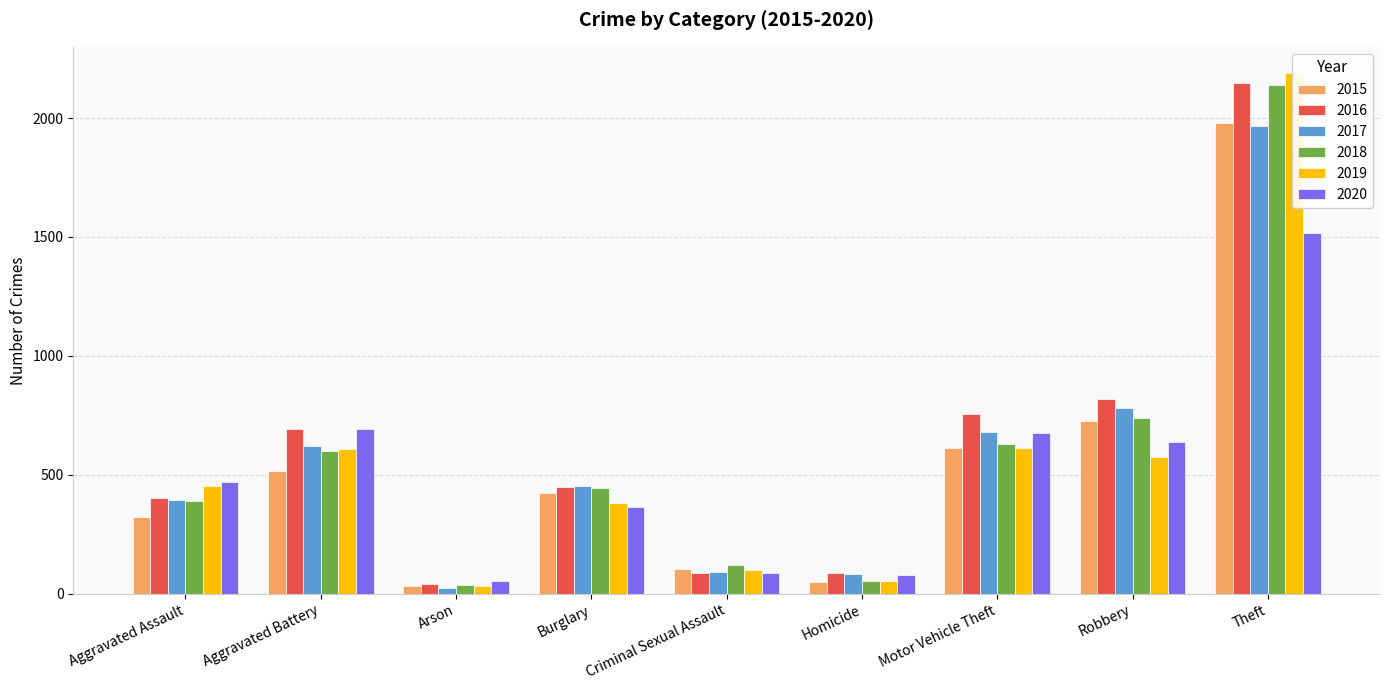

How many groups of bars are there?

9